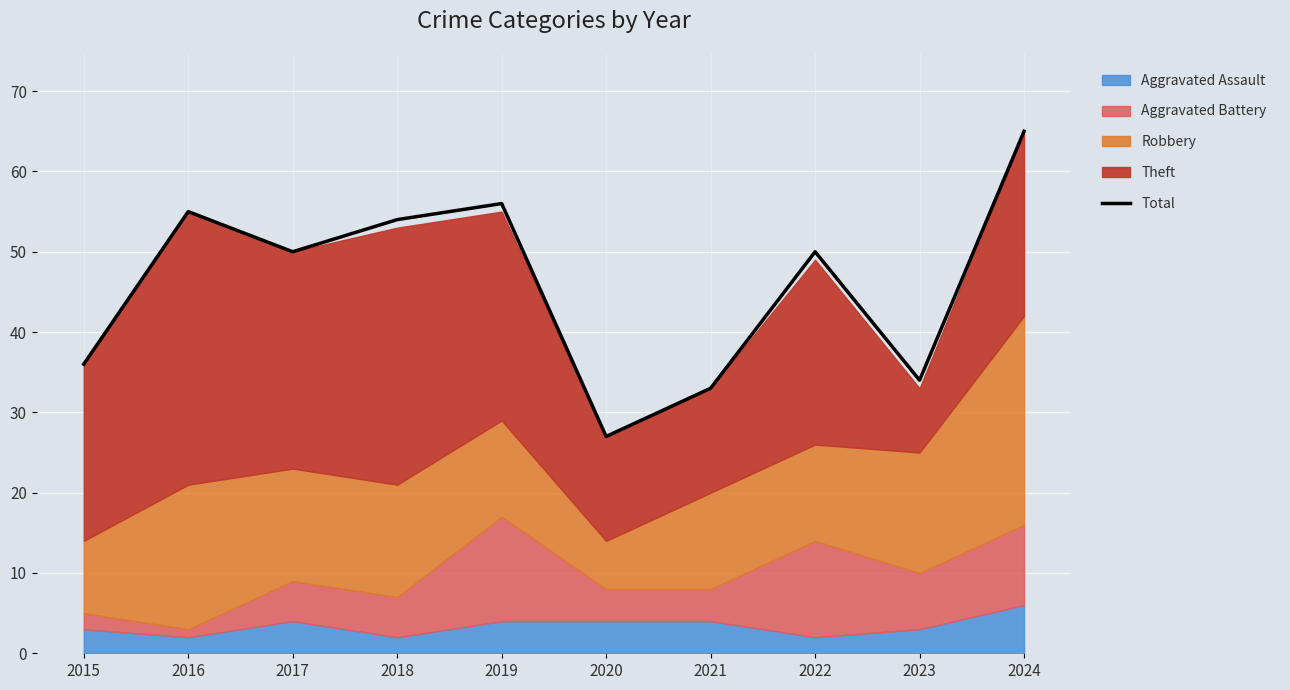

How many data points does each series have?

10